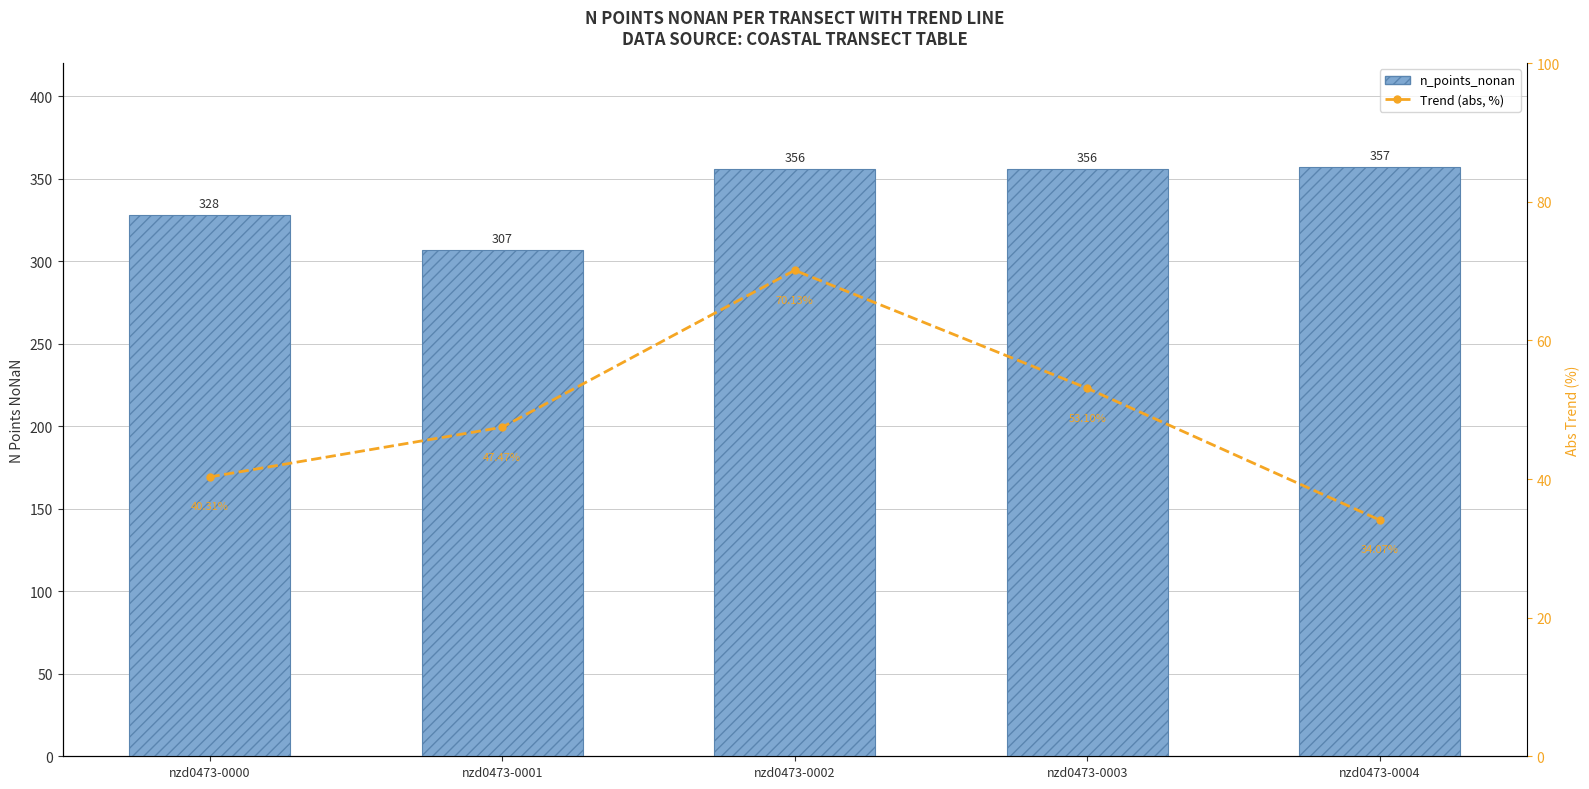

What are all the series names shown in the legend?

n_points_nonan, Trend (abs, %)